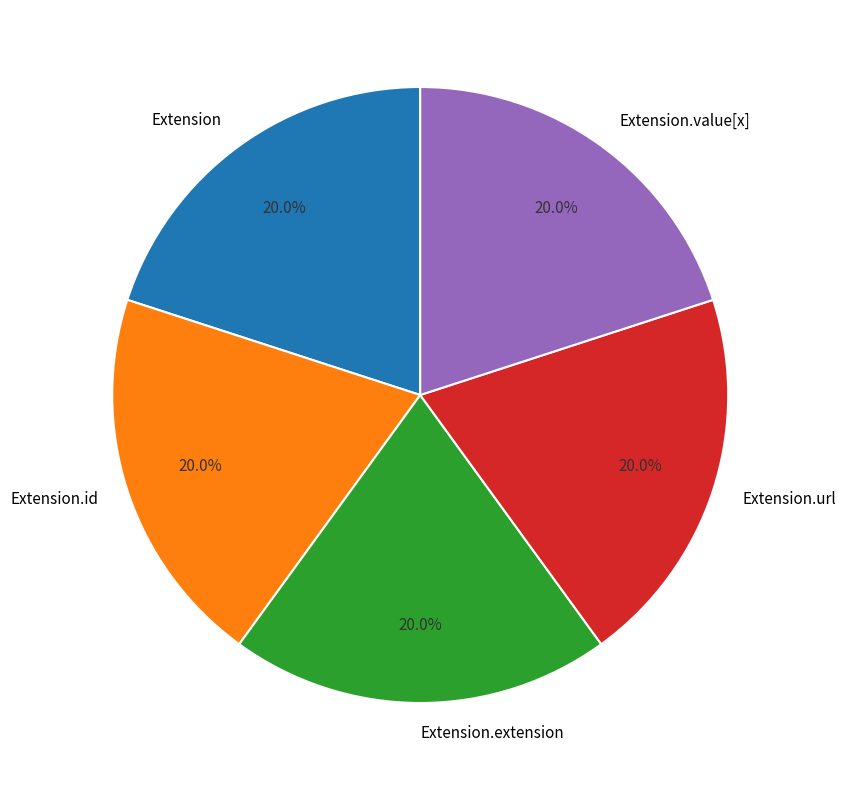

Does Extension account for over 50% of the chart?

No